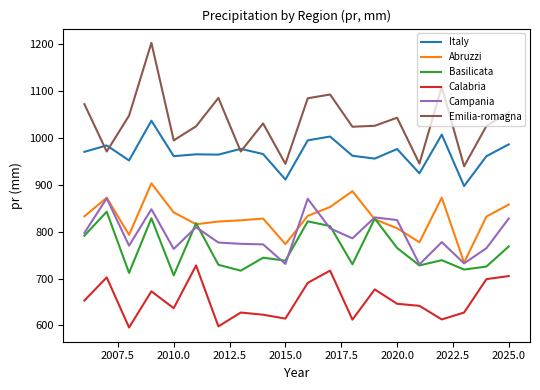

Count the number of data series in this chart.

6